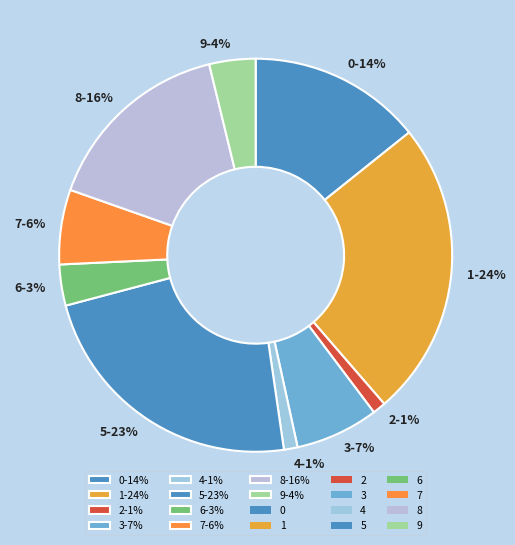

To the nearest percent, what portion does 6 represent?

3%